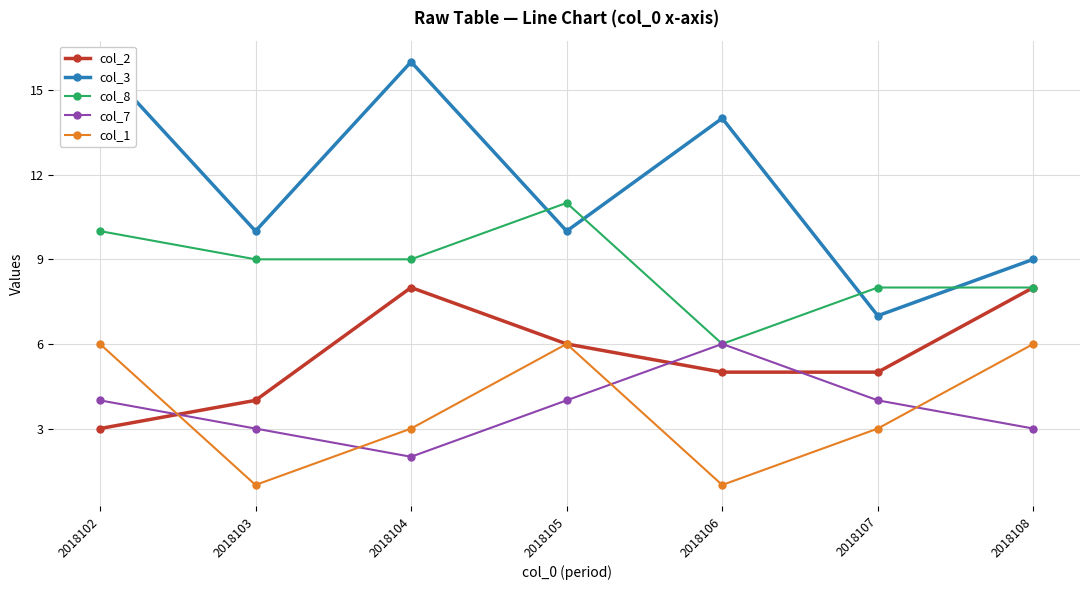

Between 2018103 and 2018105, which is larger?

2018105